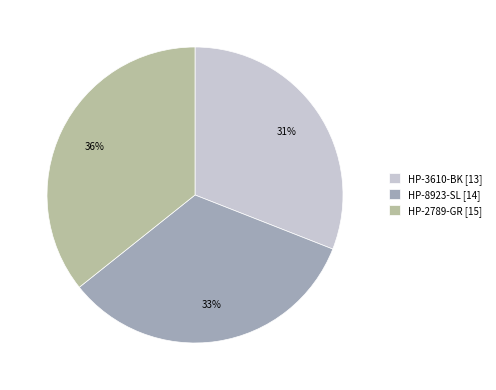

Is there a majority slice in this chart?

No